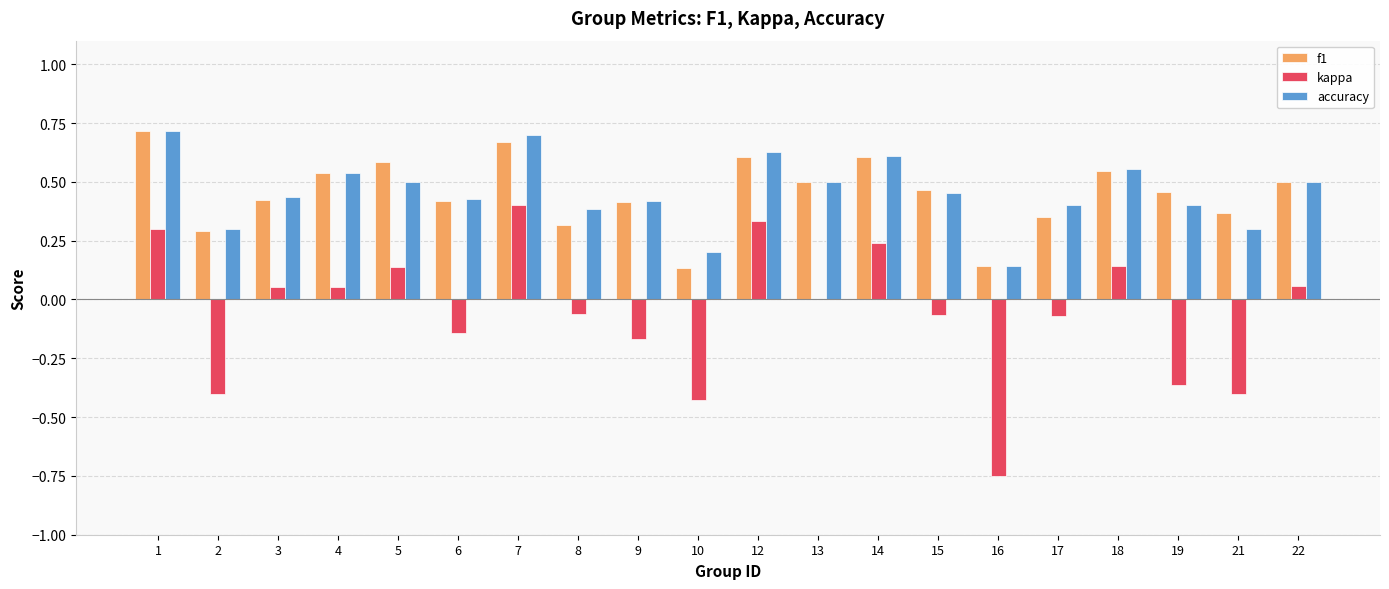

Is the value of kappa at 14 greater than the value of f1 at 15?

No